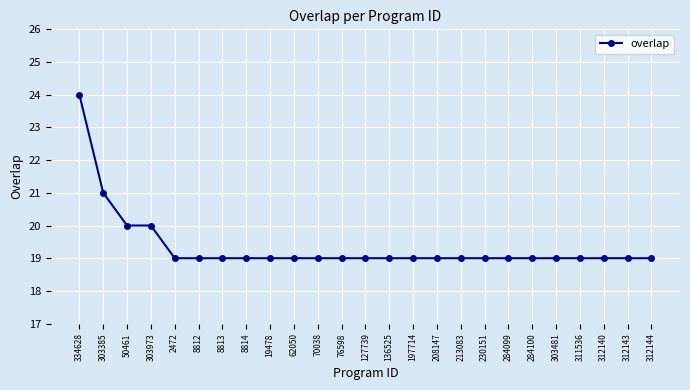

Is it true that the value at 62050 is 25?

False